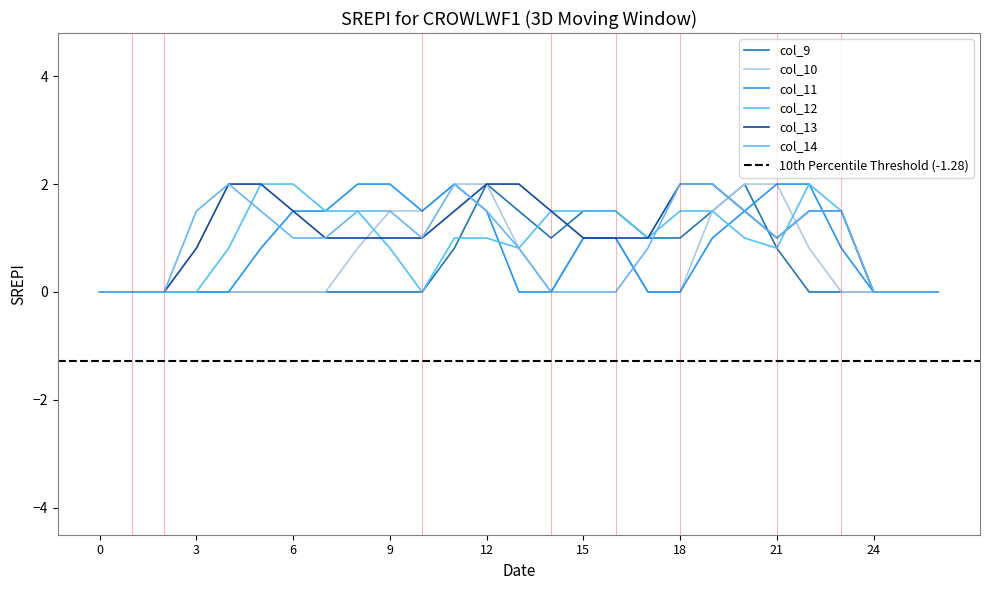

How many positive values does the col_13 series have?

21